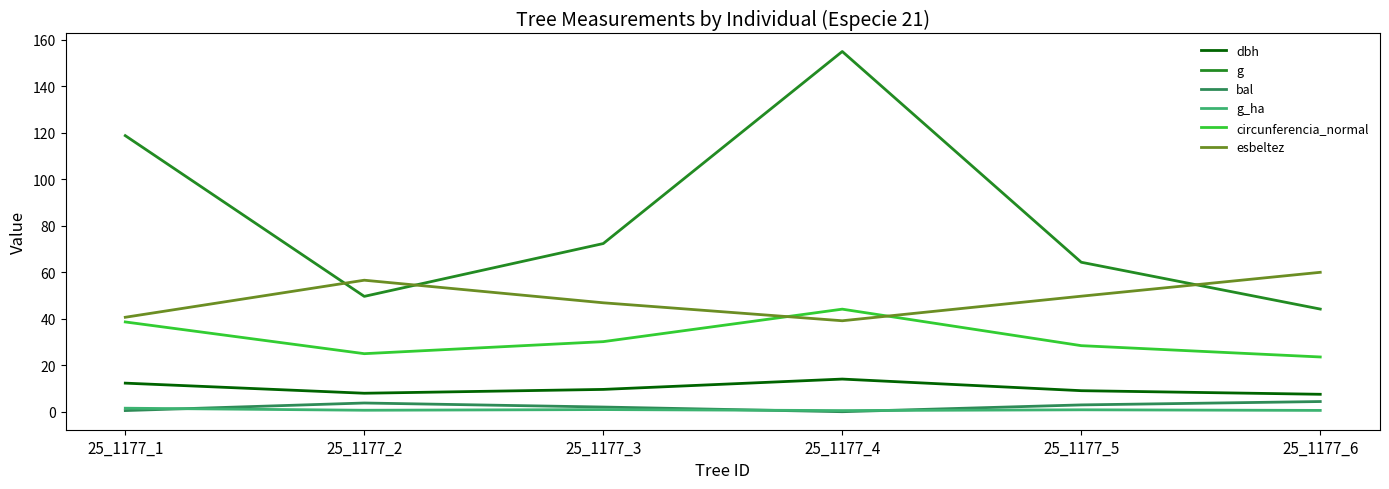

At which label does g reach its minimum?

25_1177_6